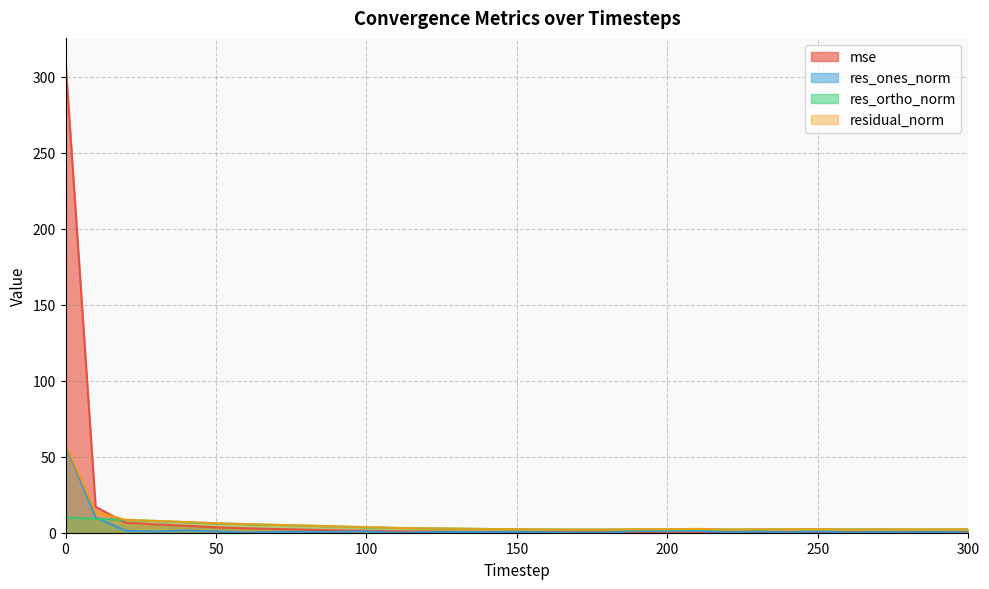

How many lines are shown in the chart?

4